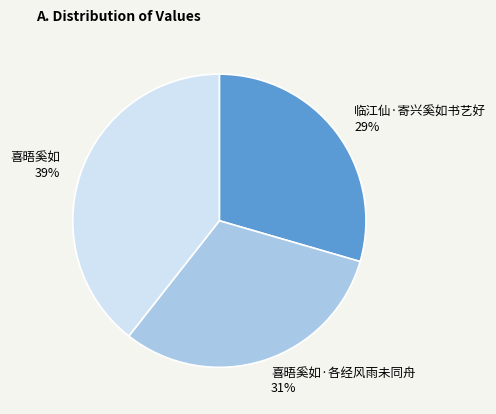

Does any single category account for the majority?

No